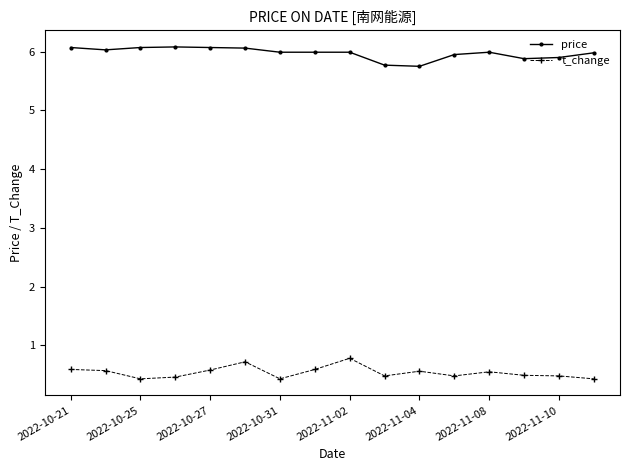

At how many categories does at least one series exceed 2?

16